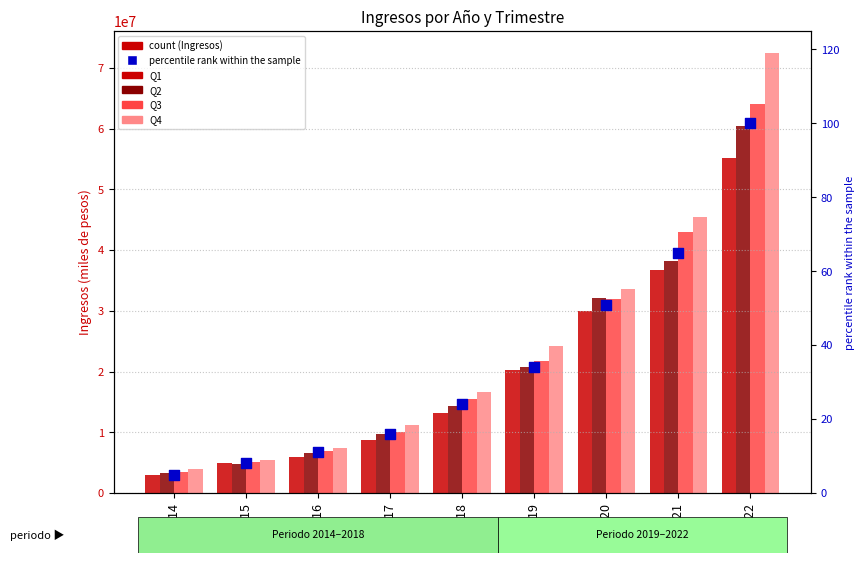

At how many categories does at least one series exceed 28018998?

3